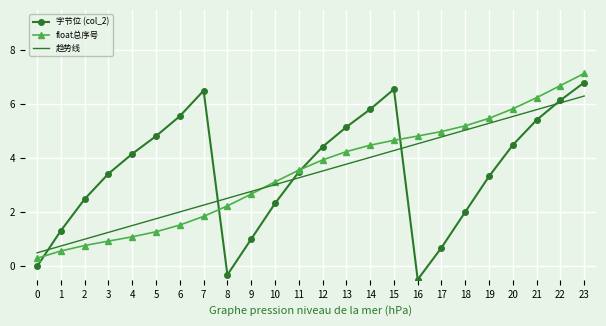

At 4, list the series in order from smallest to largest.

float总序号, 趋势线, 字节位 (col_2)